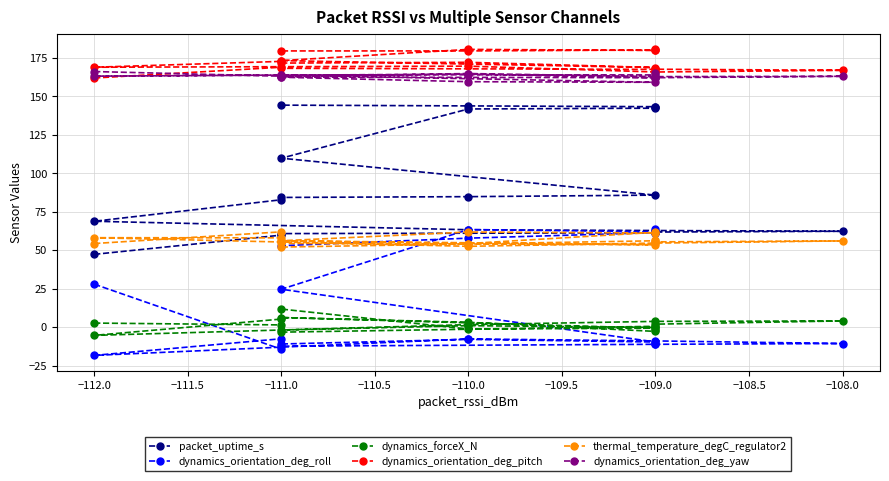

At −110.0, list the series in order from smallest to largest.

dynamics_orientation_deg_roll, dynamics_forceX_N, thermal_temperature_degC_regulator2, packet_uptime_s, dynamics_orientation_deg_yaw, dynamics_orientation_deg_pitch